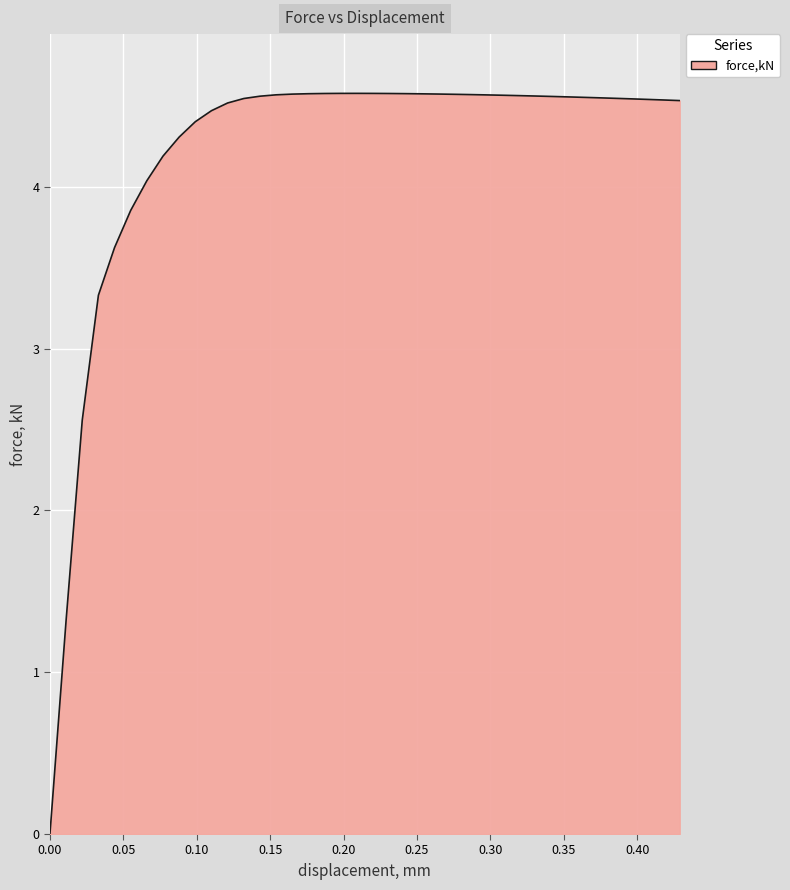

What is the greatest value displayed?

4.6